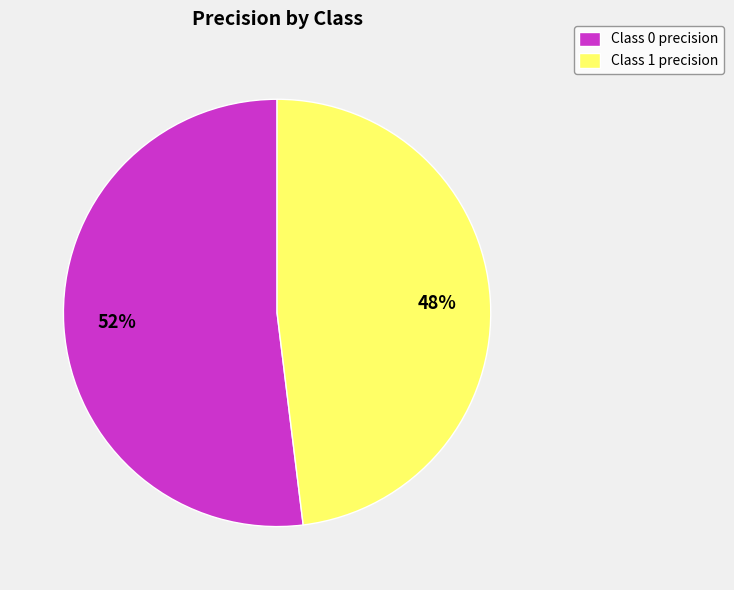

How many slices are in this pie chart?

2